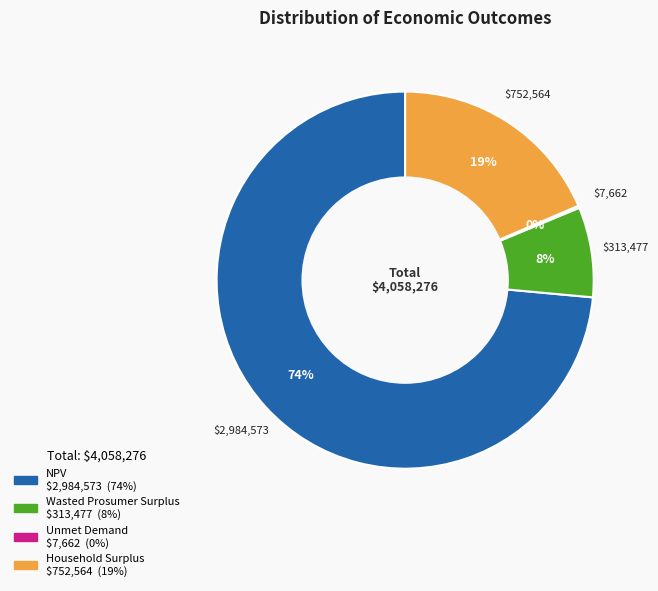

True or false: Wasted Prosumer Surplus accounts for 1% of the total.

False